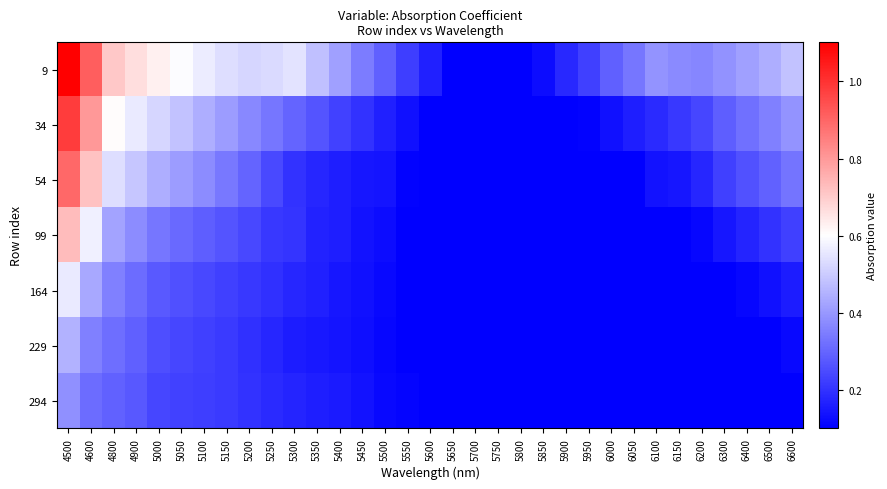

True or false: 294 has a value of 0.1 at 5700.

True